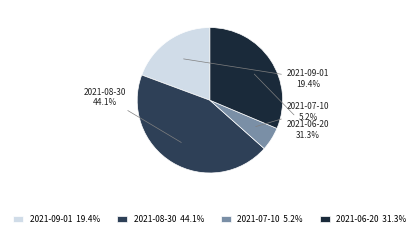

Rank the categories by value from lowest to highest.

2021-07-10, 2021-09-01, 2021-06-20, 2021-08-30